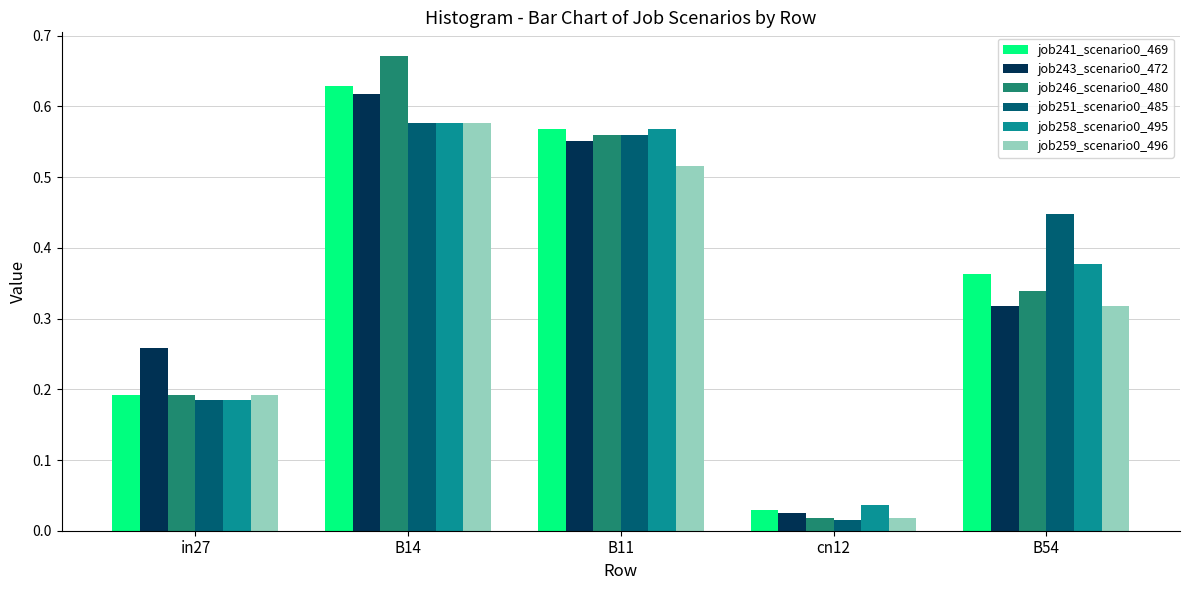

At how many categories does at least one series exceed 0?

5